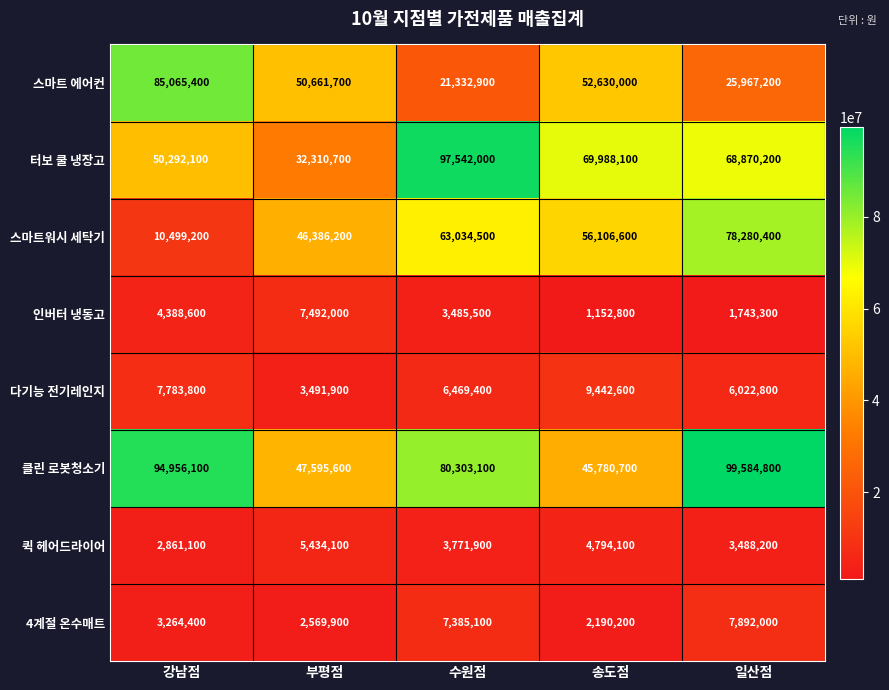

True or false: 4계절 온수매트 has a value of 5427406 at 일산점.

False